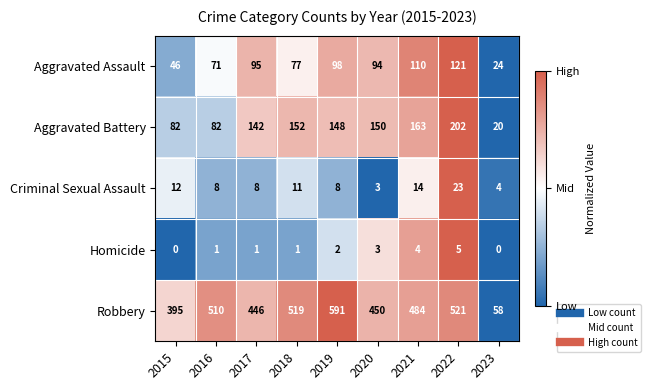

Which series has the largest range (max minus min)?

Robbery